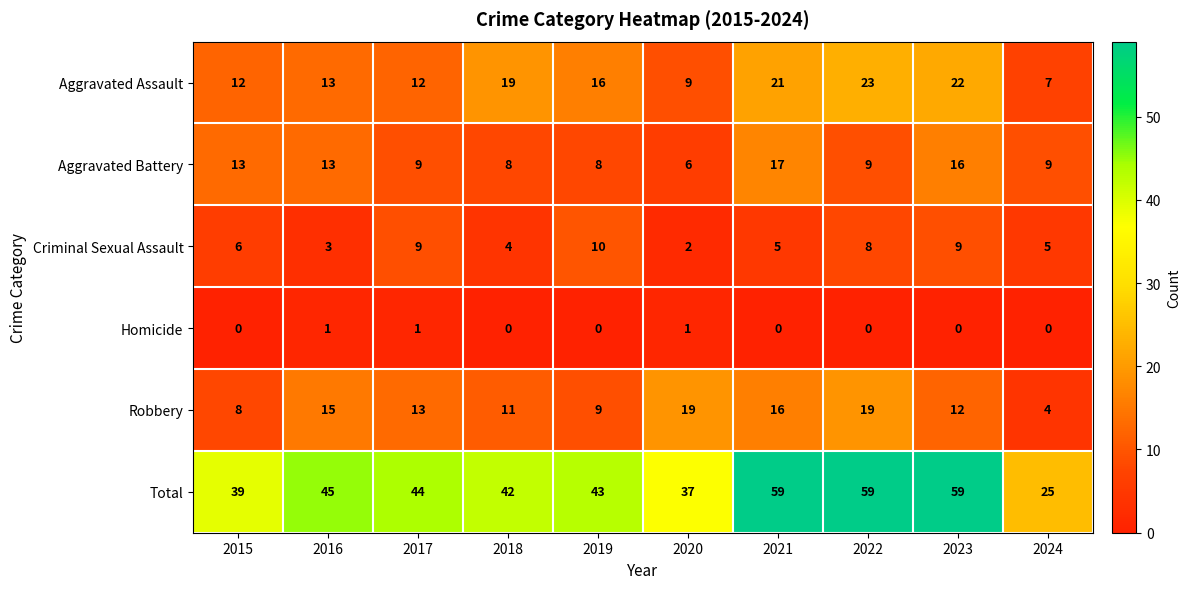

Where is Aggravated Assault nearest to the value 15?

2019